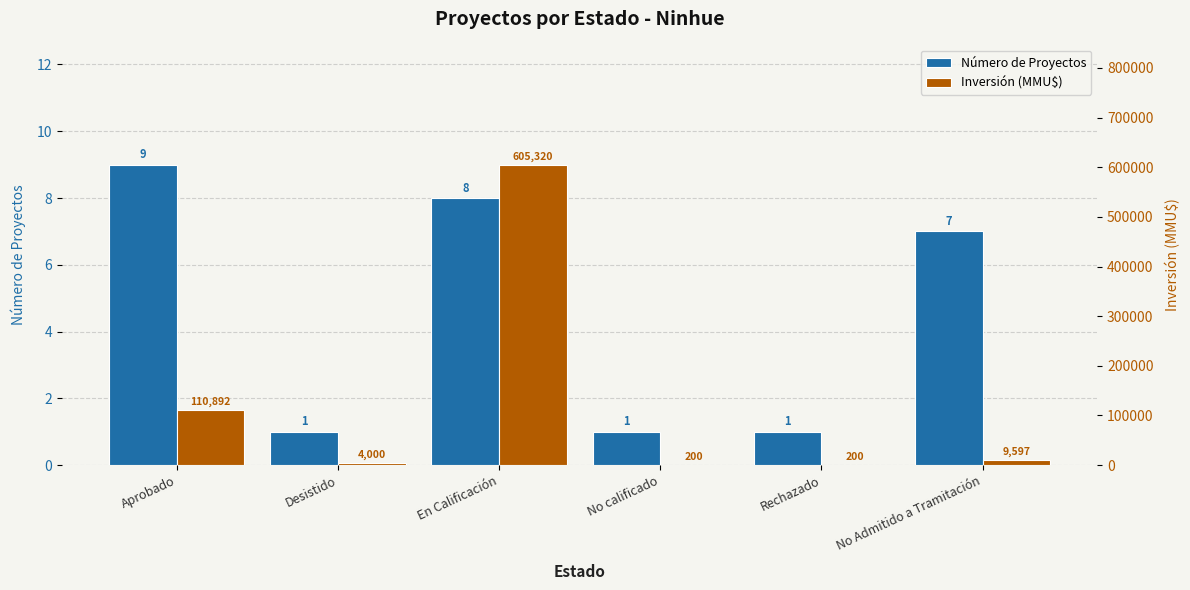

Are the bars grouped side by side (vs. stacked)?

Yes